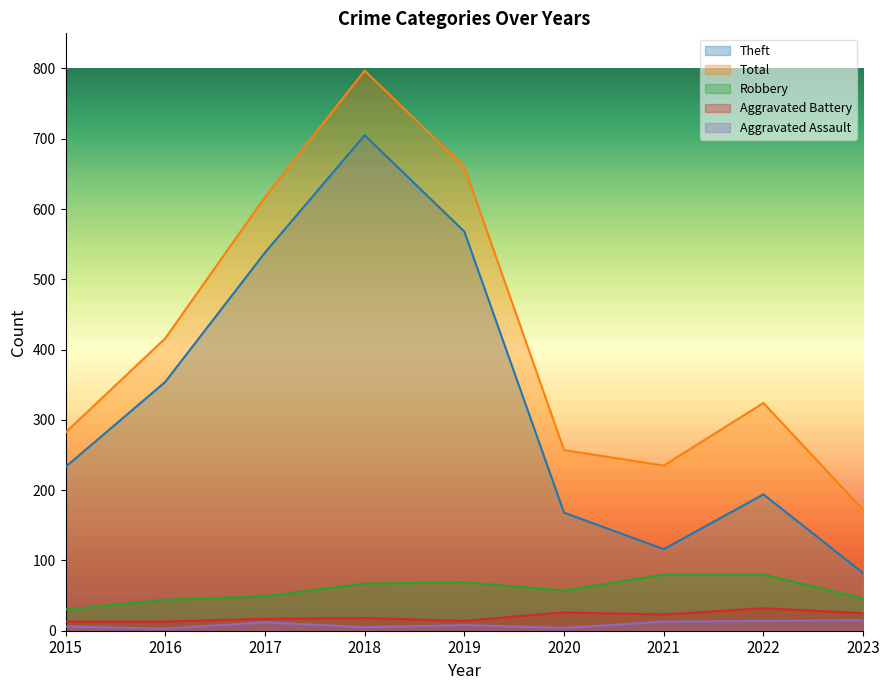

Which category has the highest value across all series?

2018